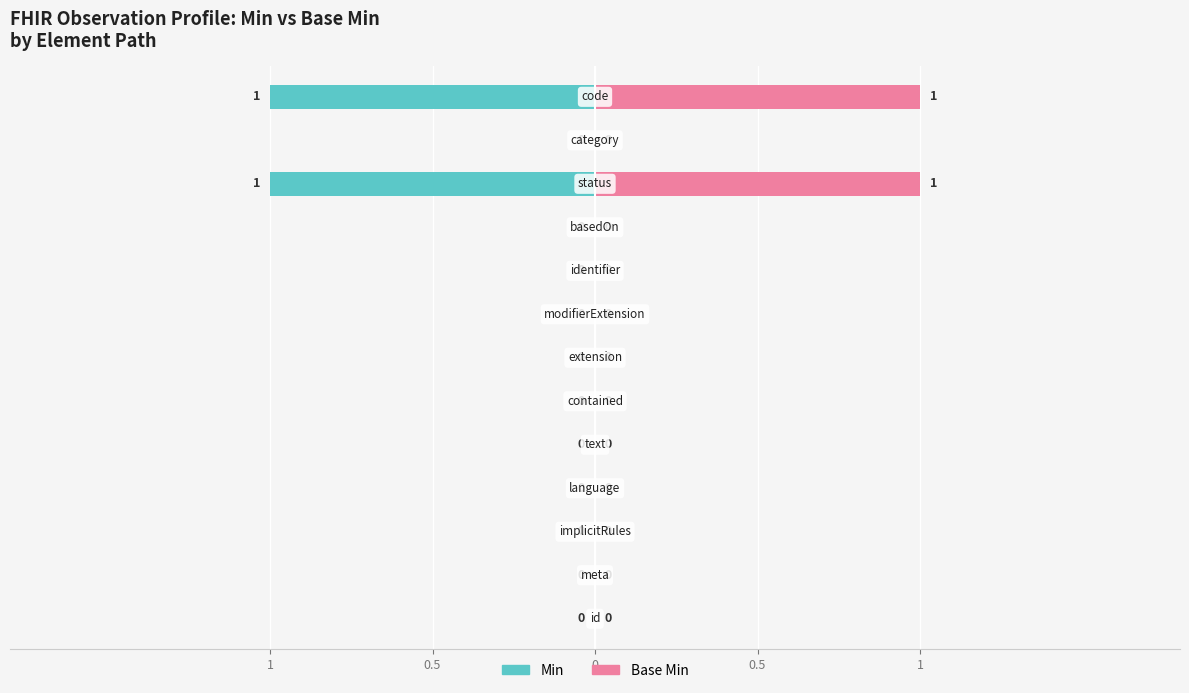

What are all the series names shown in the legend?

Min, Base Min